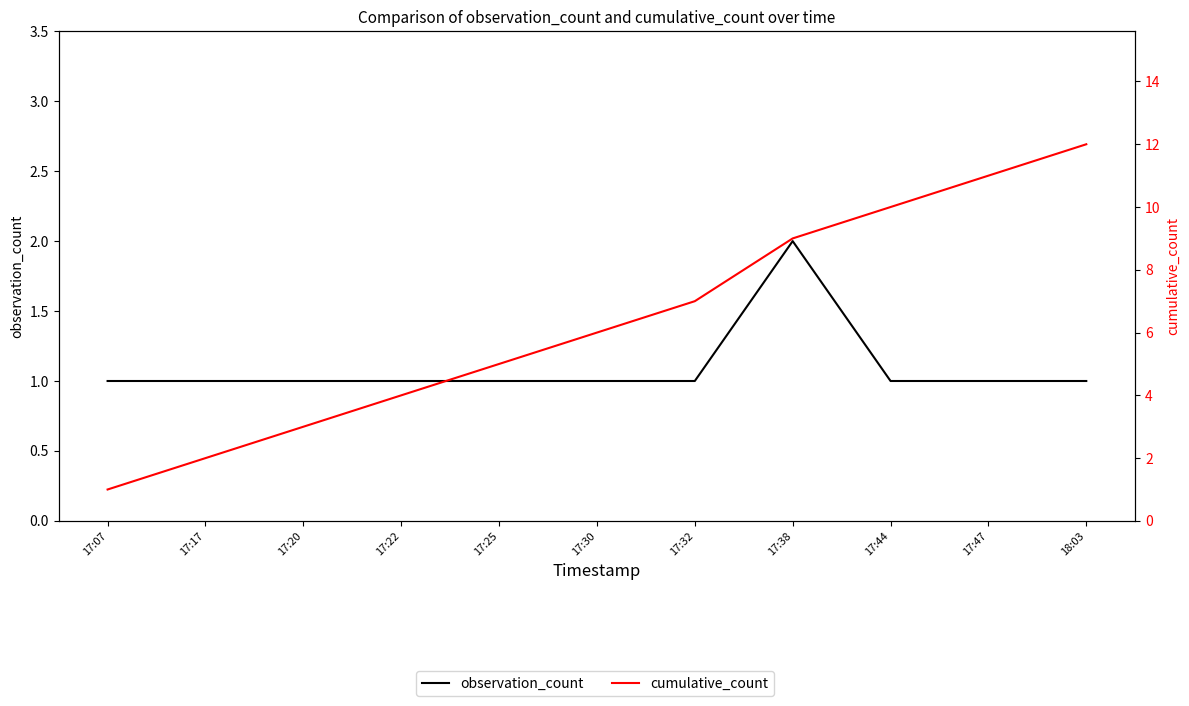

What are all the series names shown in the legend?

observation_count, cumulative_count